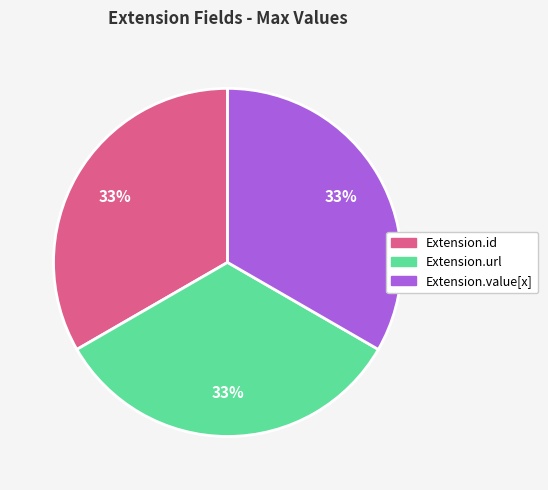

Count the number of slices in the pie.

3